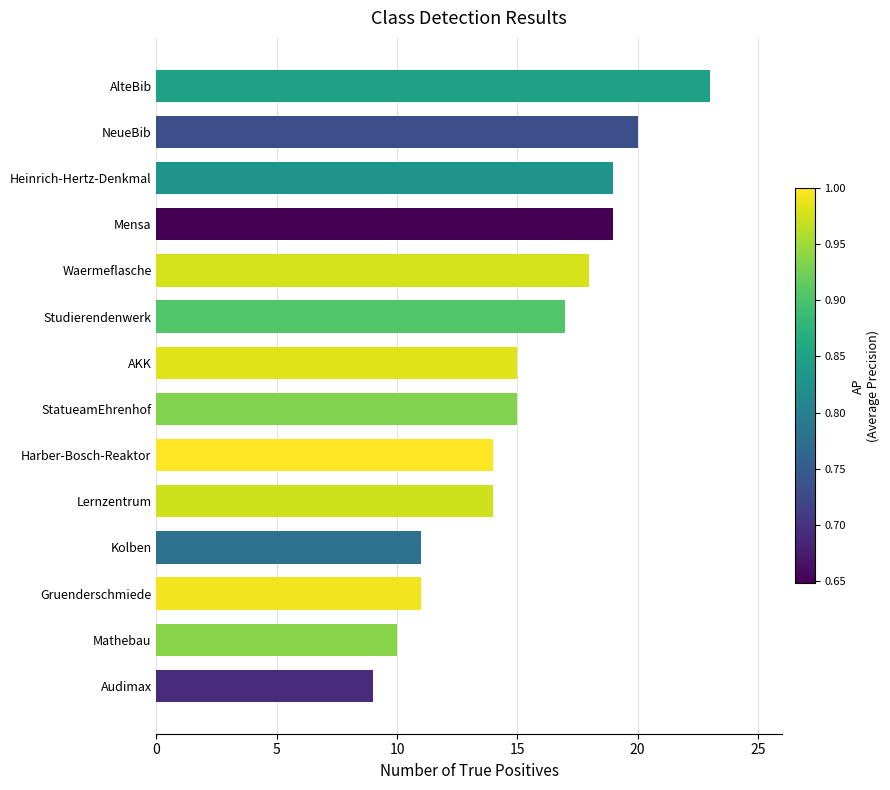

What is the change in value from Audimax to Harber-Bosch-Reaktor?

+5